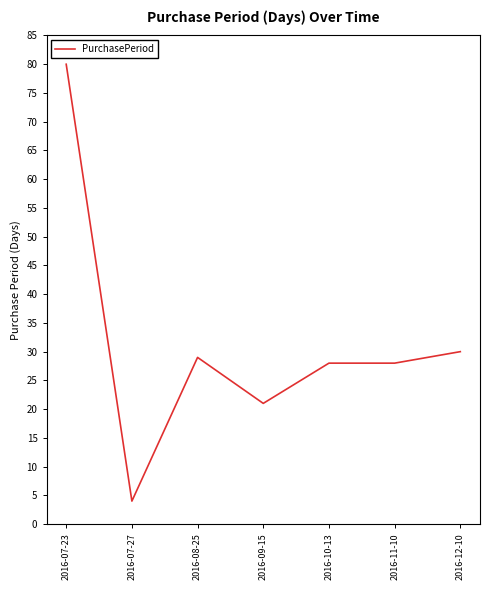

True or false: the data shows 32 at 2016-07-23.

False